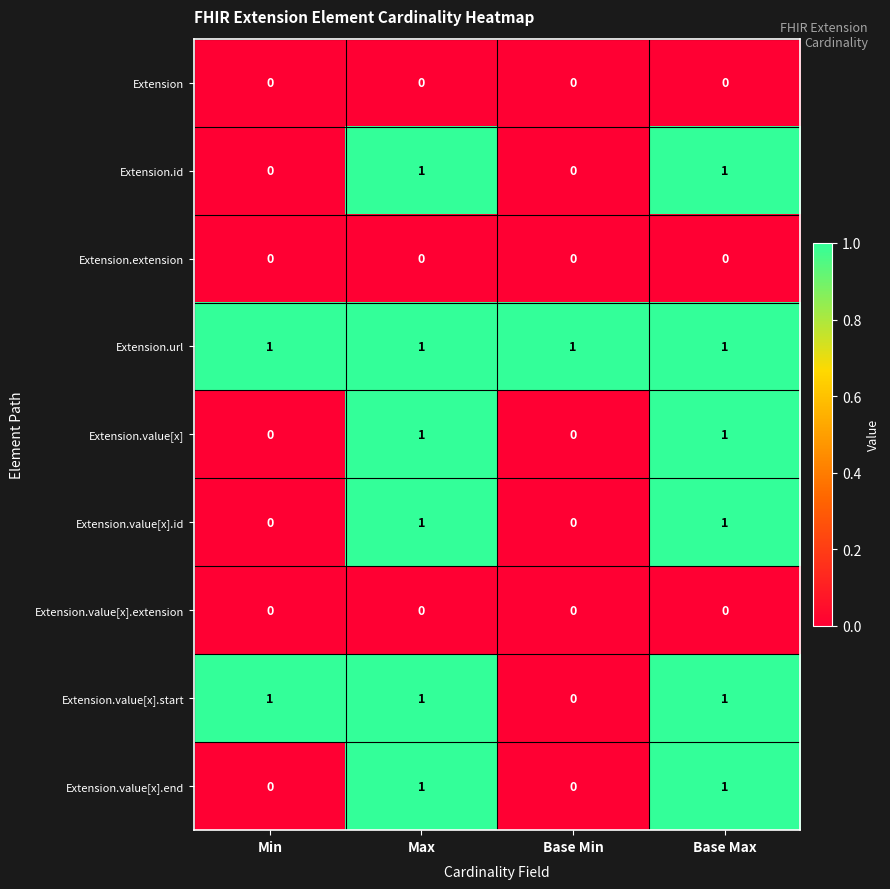

How many Extension.value[x] values are between 0 and 1?

4